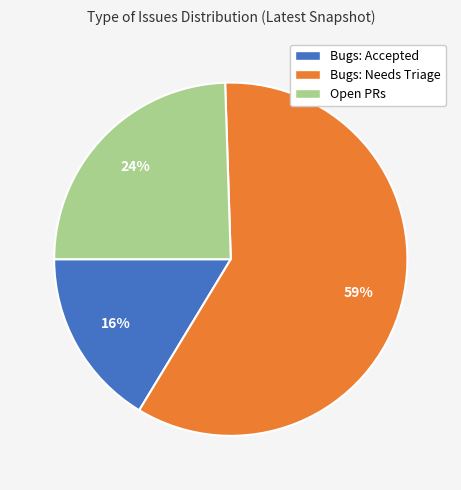

Does Bugs: Needs Triage represent more than half of the total?

Yes